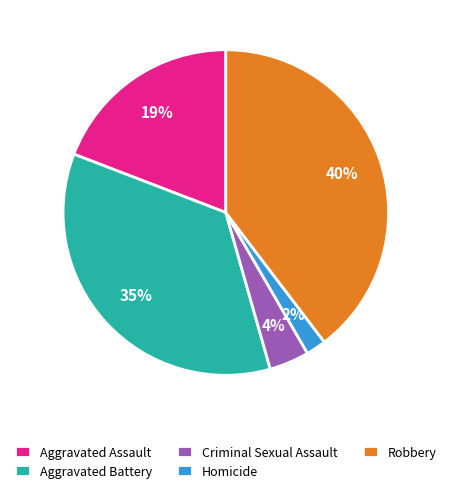

What is the largest slice in the pie chart?

Robbery